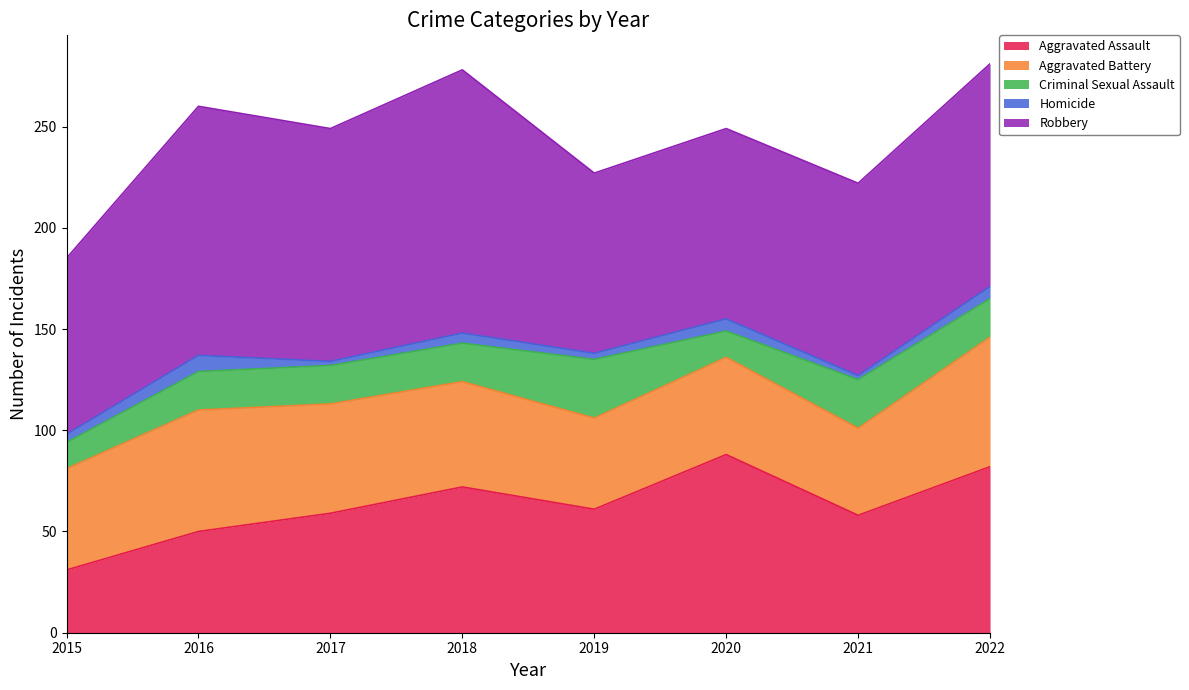

True or false: Homicide has more than 2 points higher than both neighbors.

True